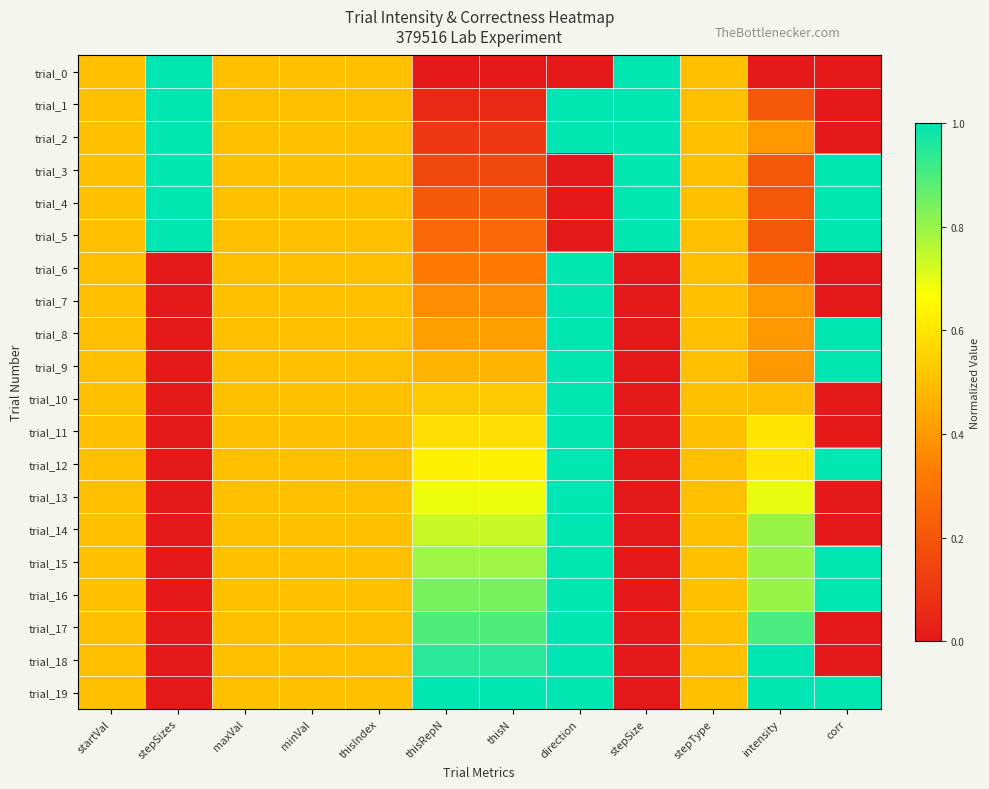

How many categories are shown in the chart?

12